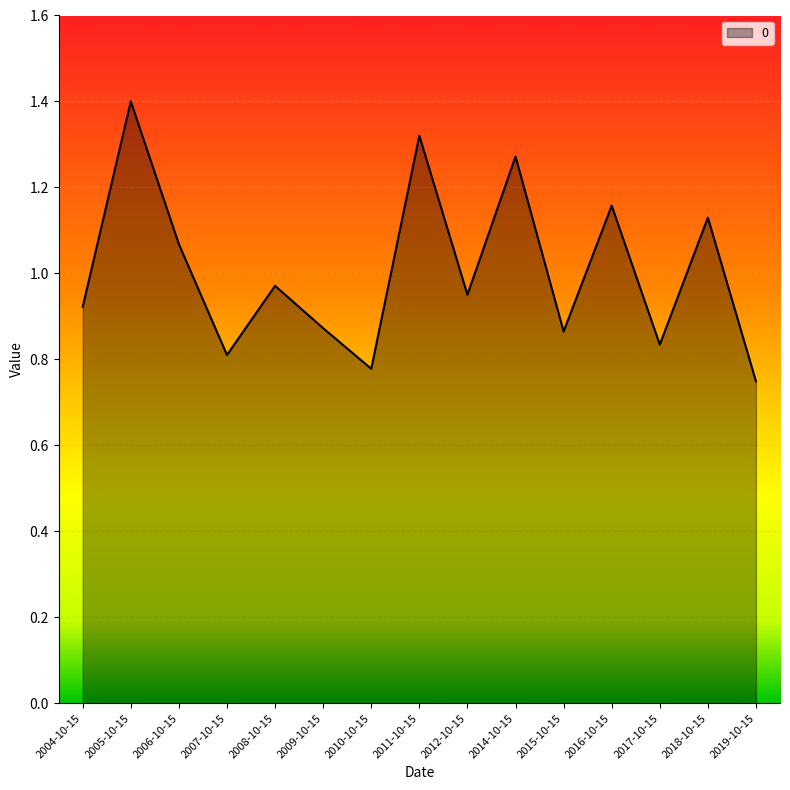

What is the greatest value displayed?

1.4